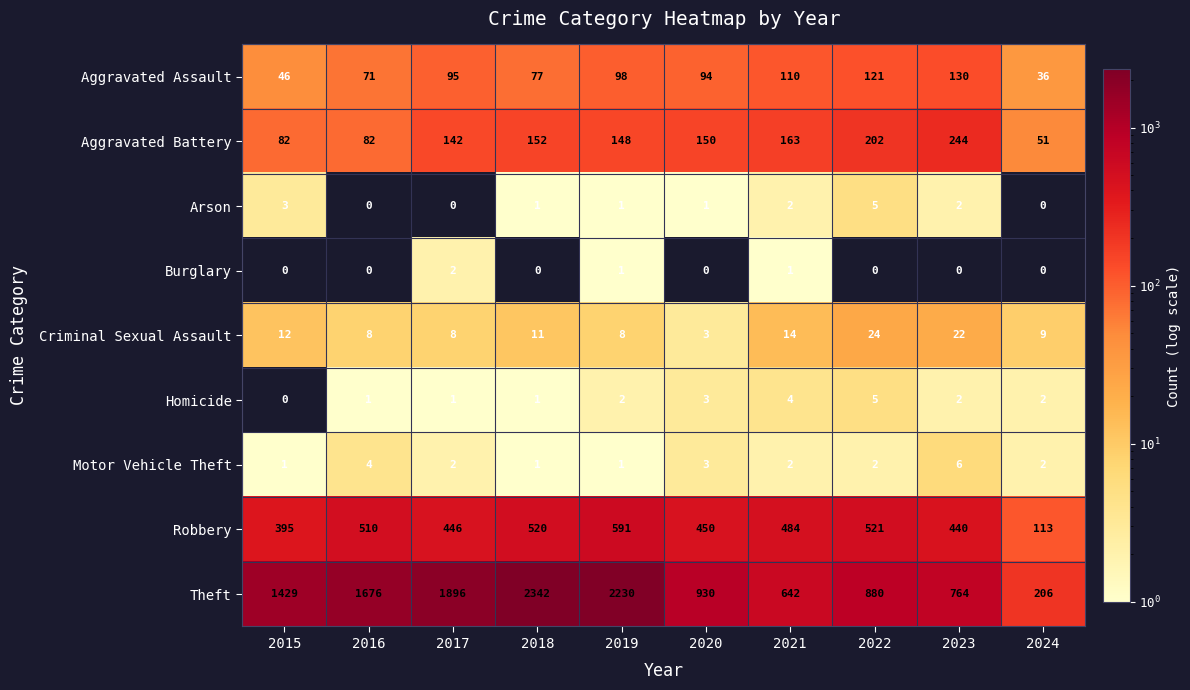

Count the number of categories in the chart.

10